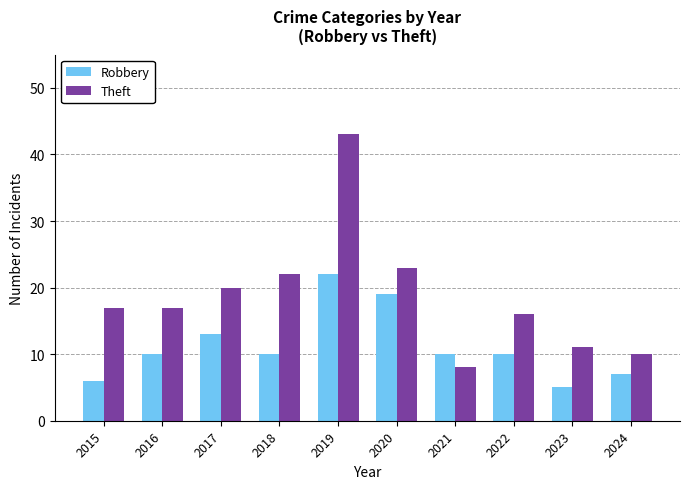

The value of Theft at 2017 is 20. True or false?

True